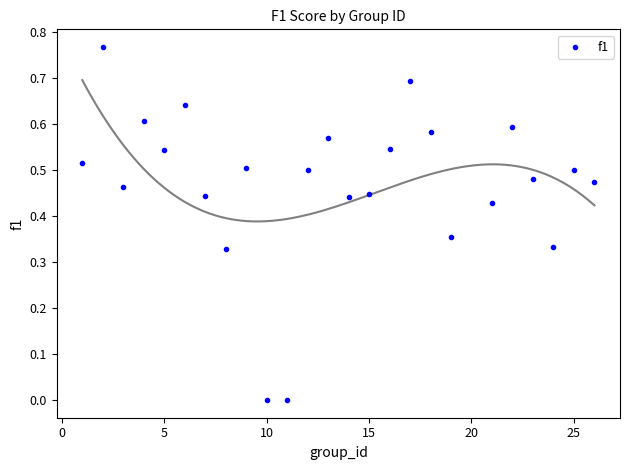

What is the range of X values (max minus min)?

25.0